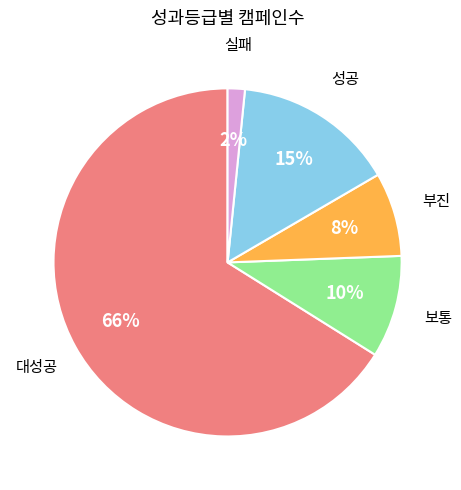

Is there a majority slice in this chart?

Yes